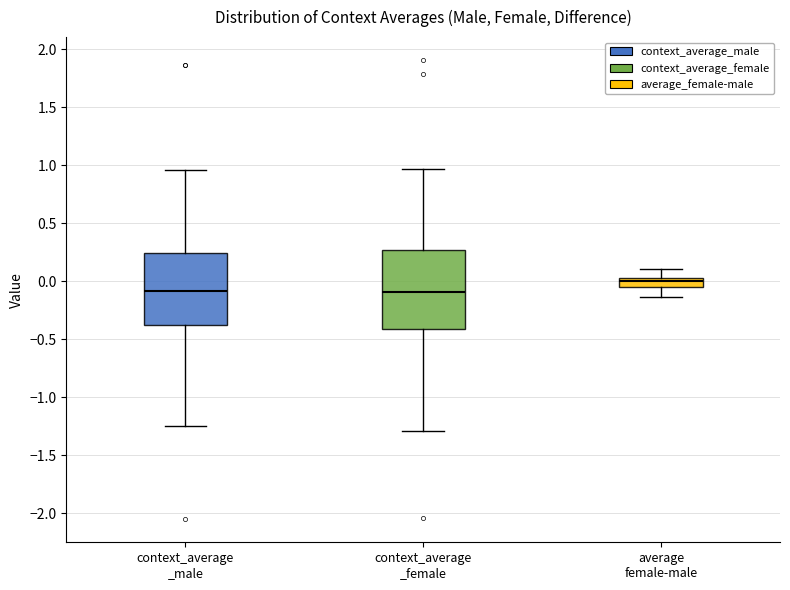

Where does the upper whisker of the box for context_average _male end on the y-axis? The values are not printed on the chart, so give them approximately, as read against the axis.

0.95